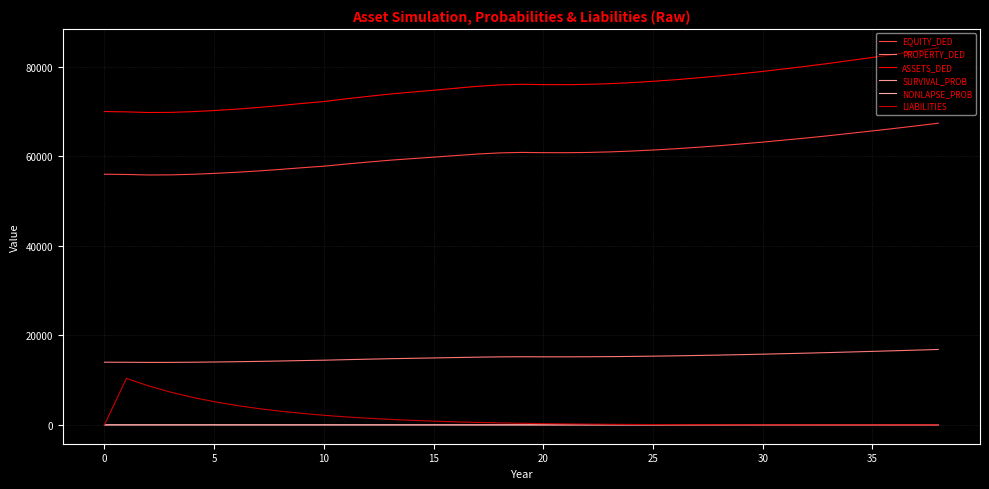

Does the chart display data point markers on the line(s)?

No